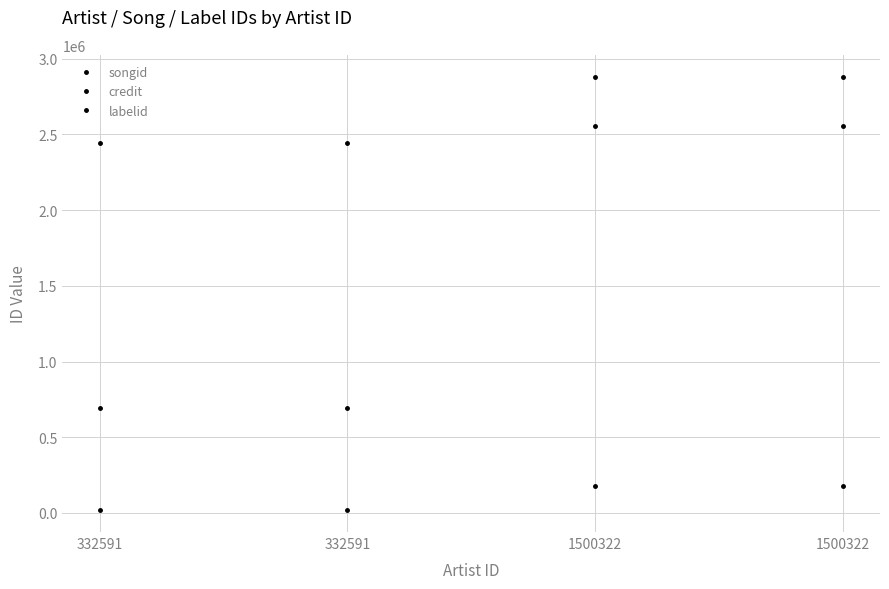

Which category has the highest value in the credit series?

1500322